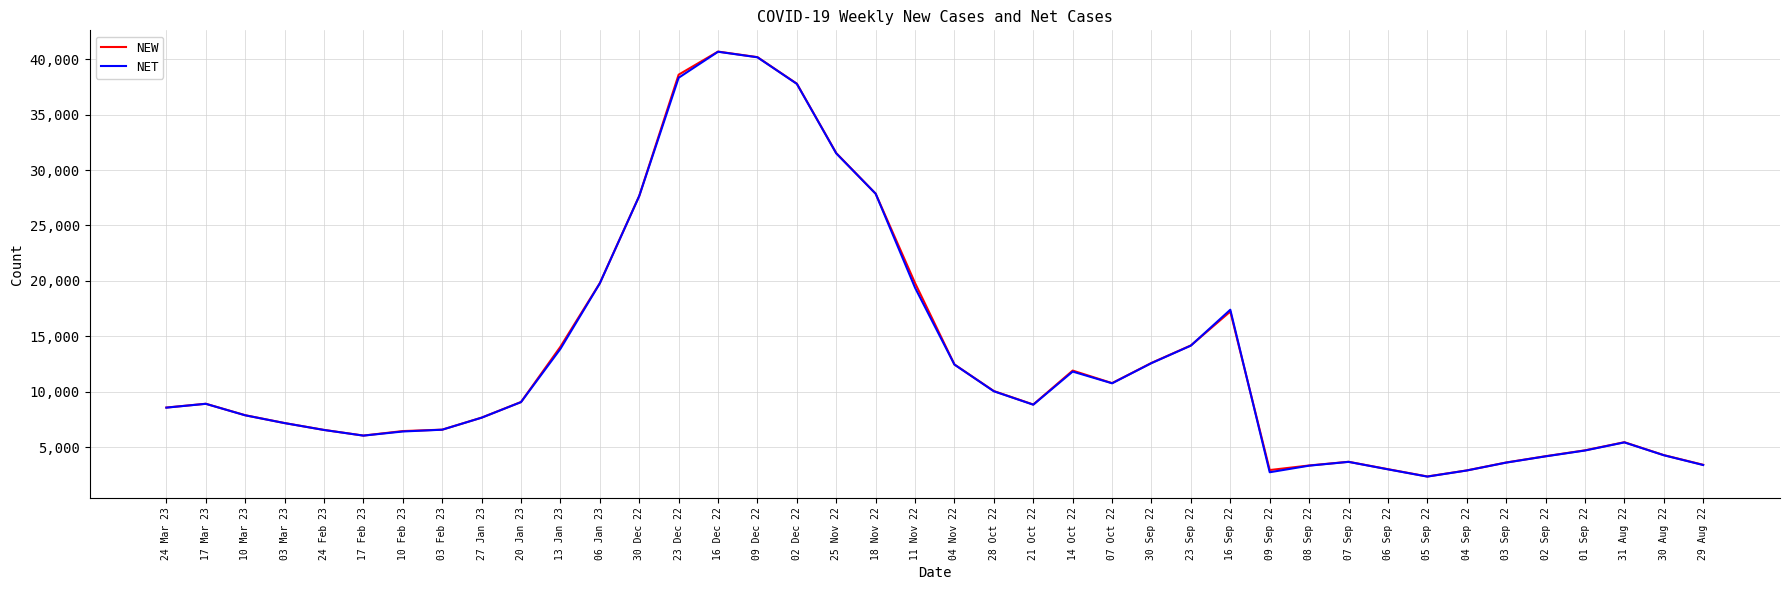

In NET, how many points are lower than both neighbors (excluding endpoints)?

5